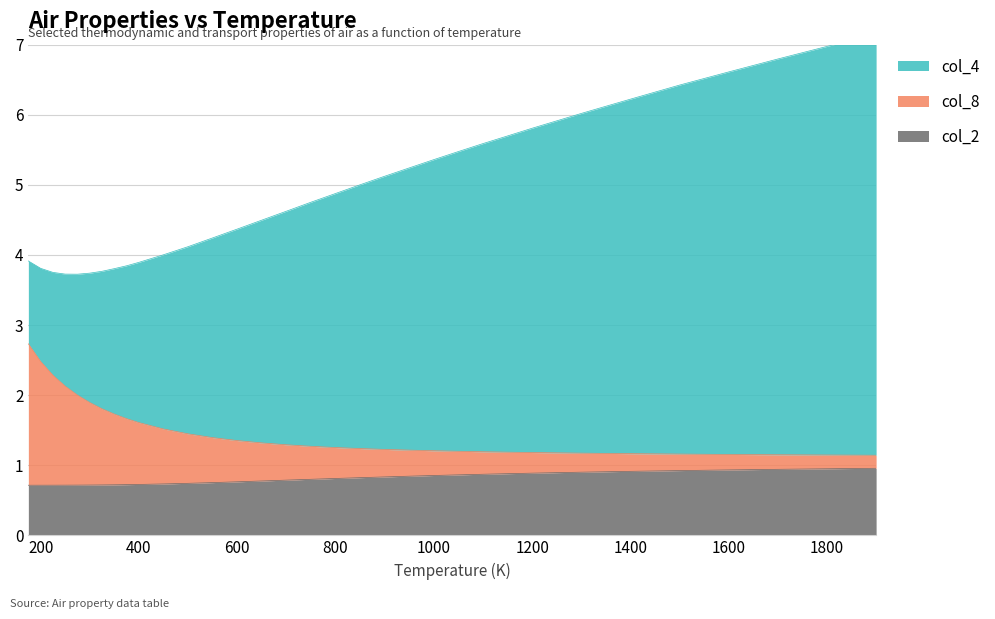

What is the highest value of the col_2 series?

1.0